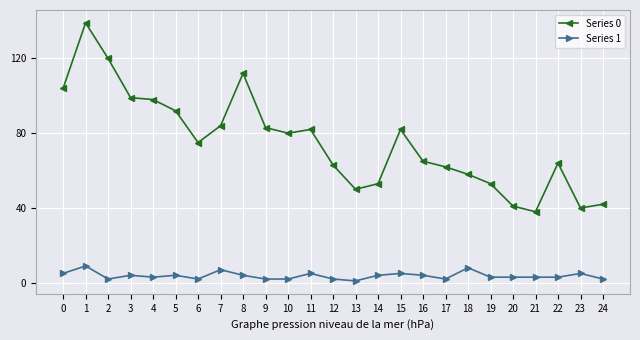

Which series has the widest spread of values?

Series 0